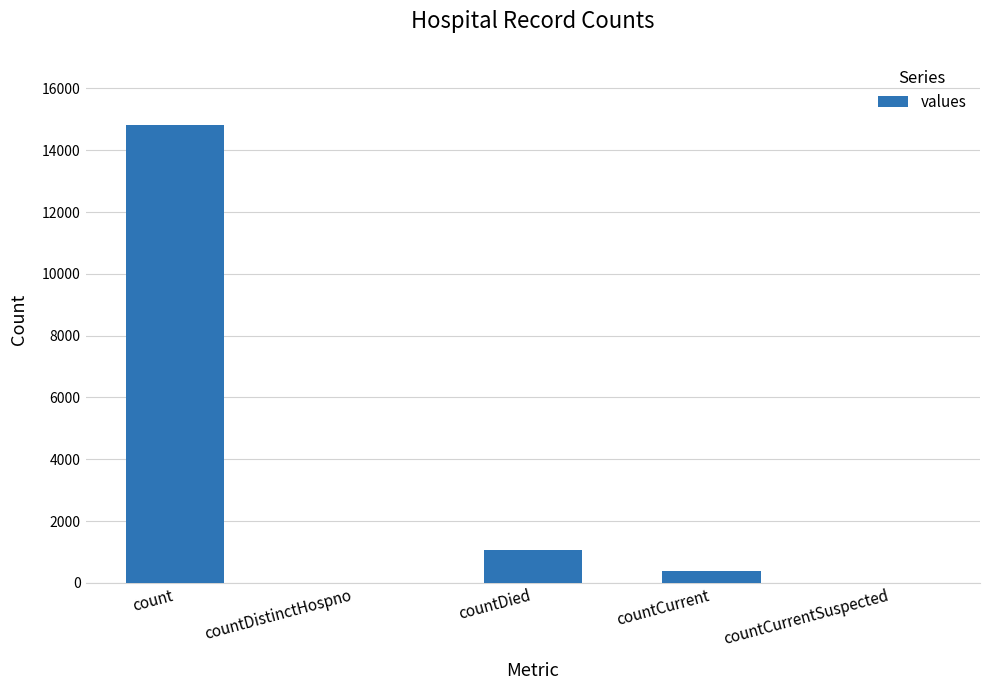

The chart shows a value of 22424 at count. True or false?

False